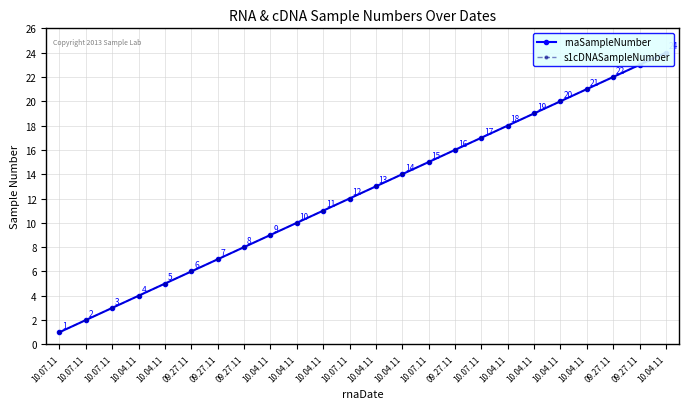

True or false: rnaSampleNumber and s1cDNASampleNumber cross at least once.

False